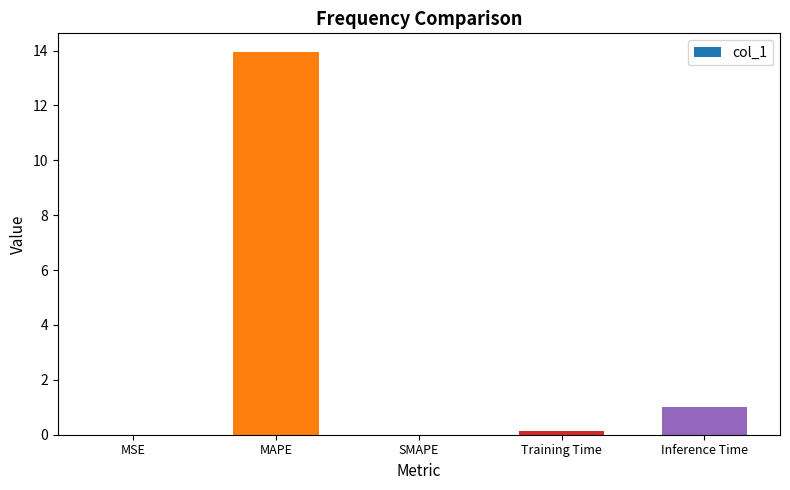

The value at MAPE is 13.9. True or false?

True